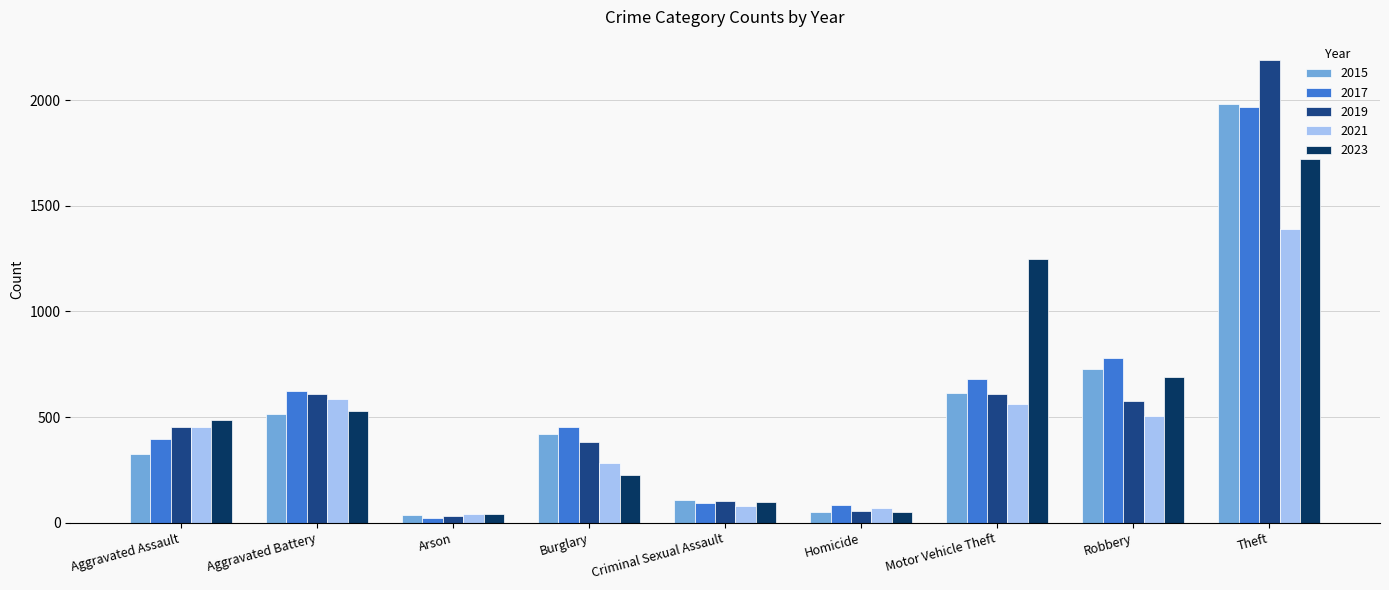

What is the sum of all 2015 values?

4770